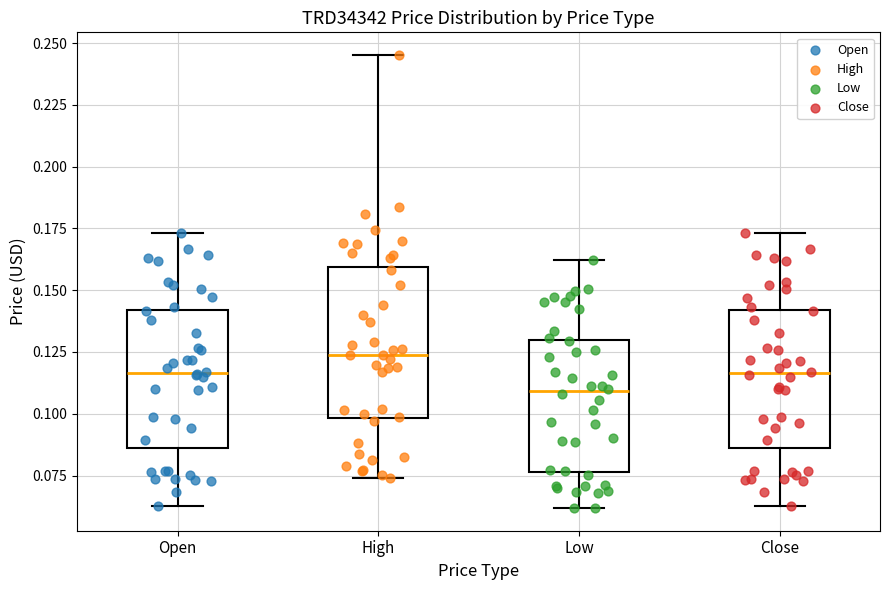

Comparing the boxes themselves (not the whiskers), which one is the tallest?

High